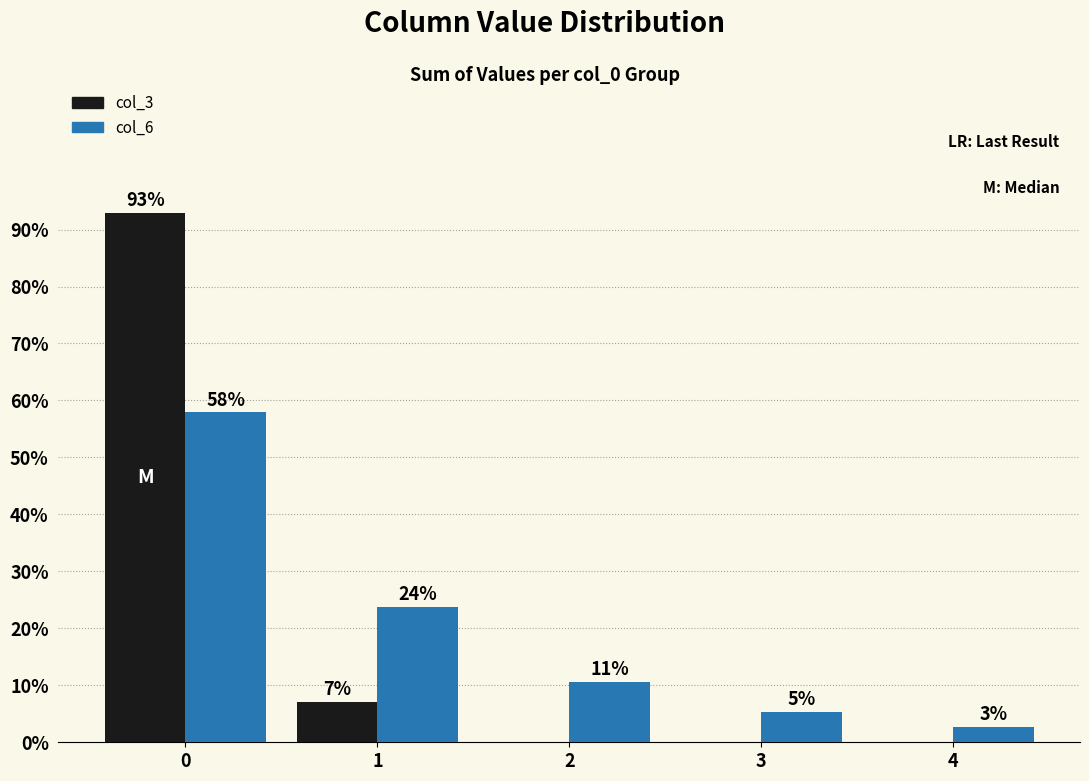

What are all the series names shown in the legend?

col_3, col_6